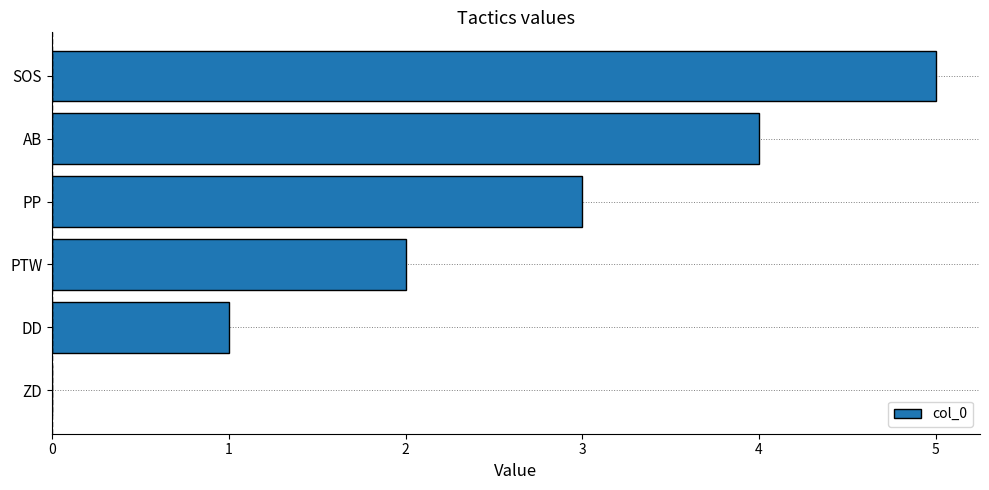

How many values are between 1 and 4?

4